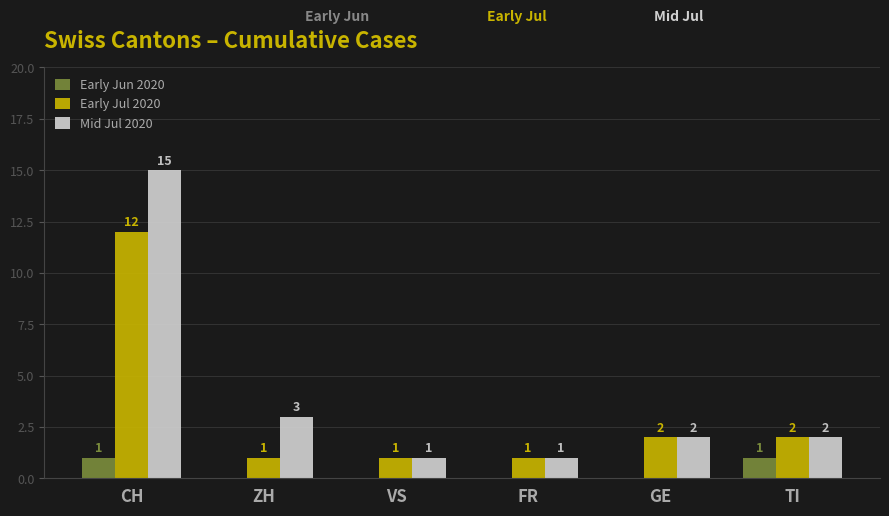

Count the number of data series in this chart.

3